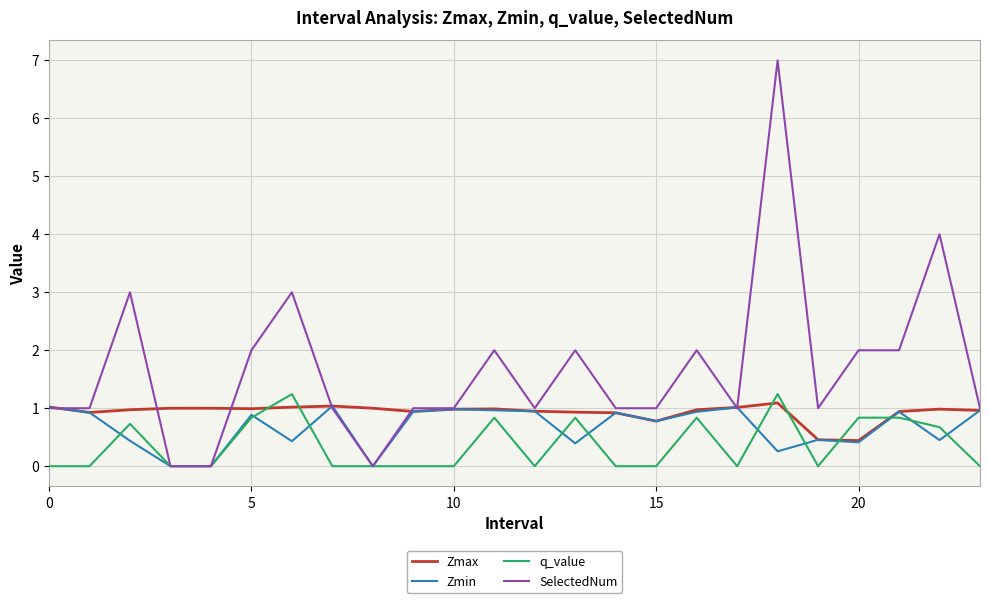

List the series in order of their overall mean, lowest first.

q_value, Zmin, Zmax, SelectedNum